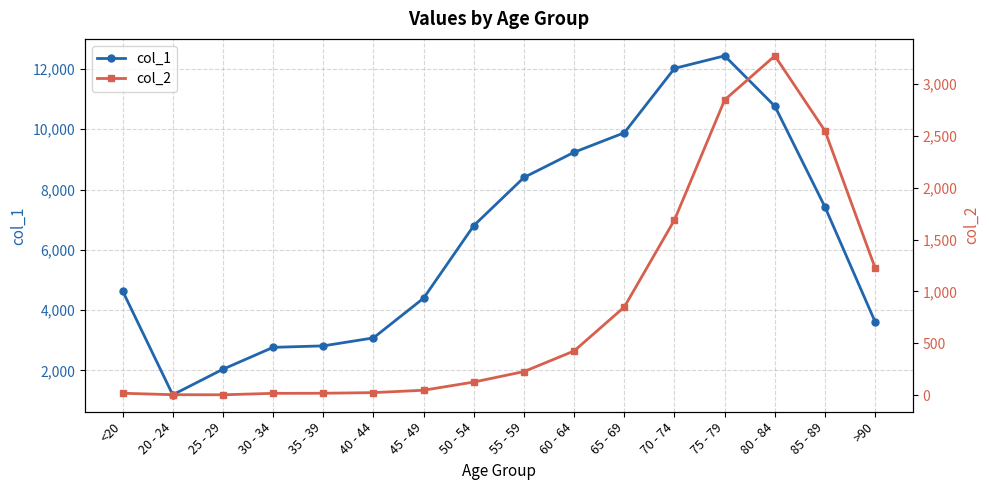

True or false: col_2 and col_1 cross at least once.

False